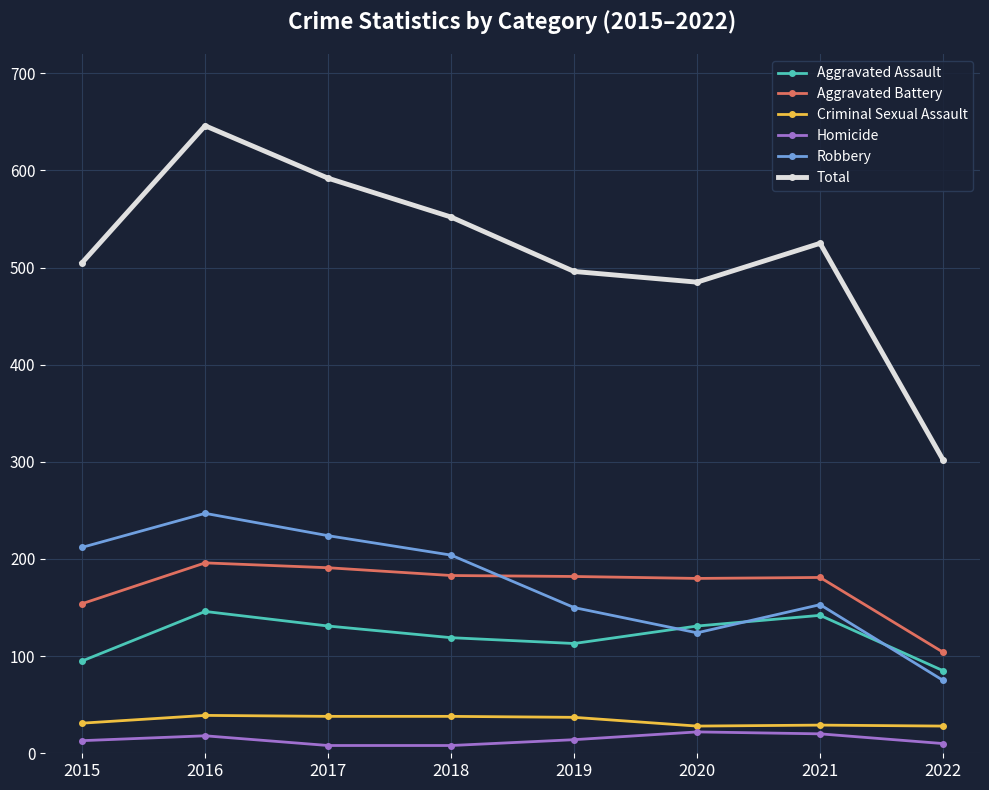

How many lines are shown in the chart?

6